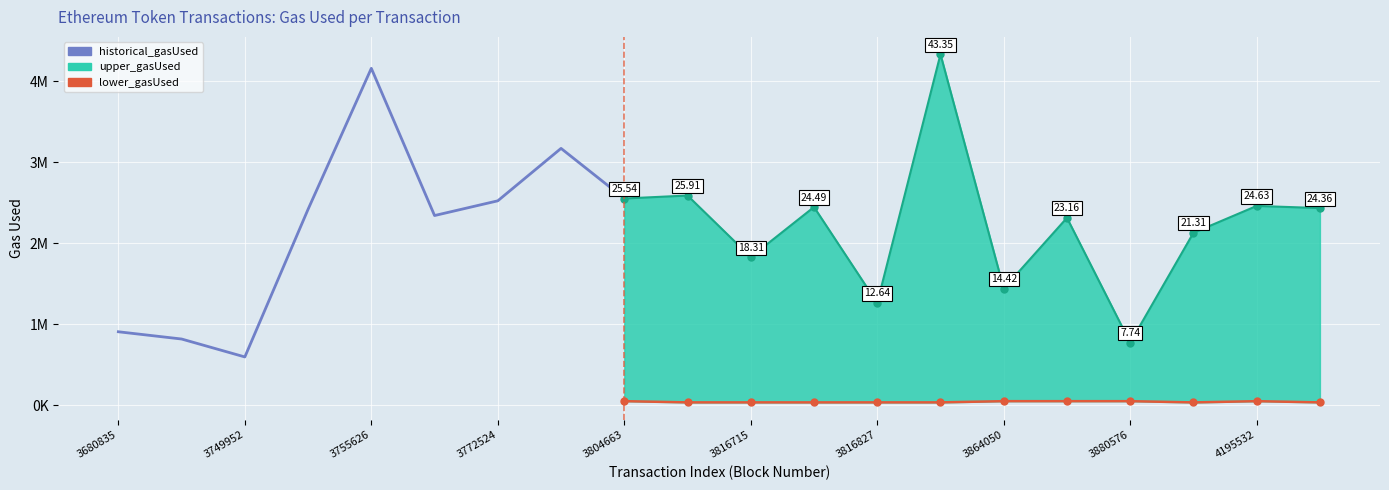

Read the historical_gasUsed value at 6, to the nearest 100.

2525800